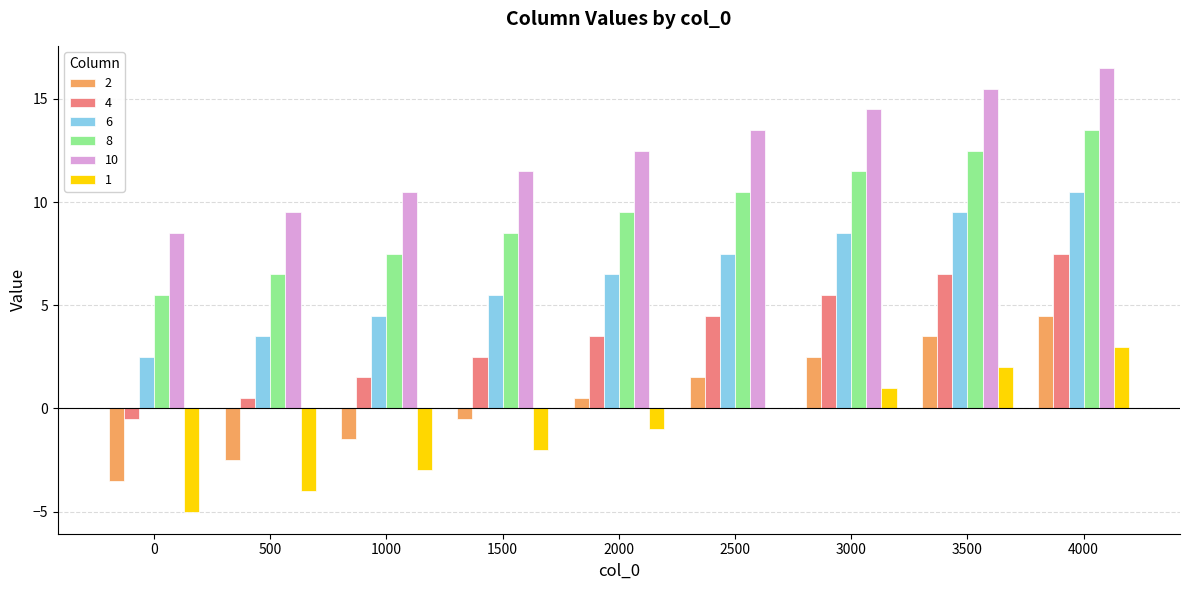

Reading left to right, list all the values displayed in this chart.

2: -3.5	-2.5	-1.5	-0.5	0.5	1.5	2.5	3.5	4.5
4: -0.5	0.5	1.5	2.5	3.5	4.5	5.5	6.5	7.5
6: 2.5	3.5	4.5	5.5	6.5	7.5	8.5	9.5	10.5
8: 5.5	6.5	7.5	8.5	9.5	10.5	11.5	12.5	13.5
10: 8.5	9.5	10.5	11.5	12.5	13.5	14.5	15.5	16.5
1: -5.0	-4.0	-3.0	-2.0	-1.0	0.0	1.0	2.0	3.0